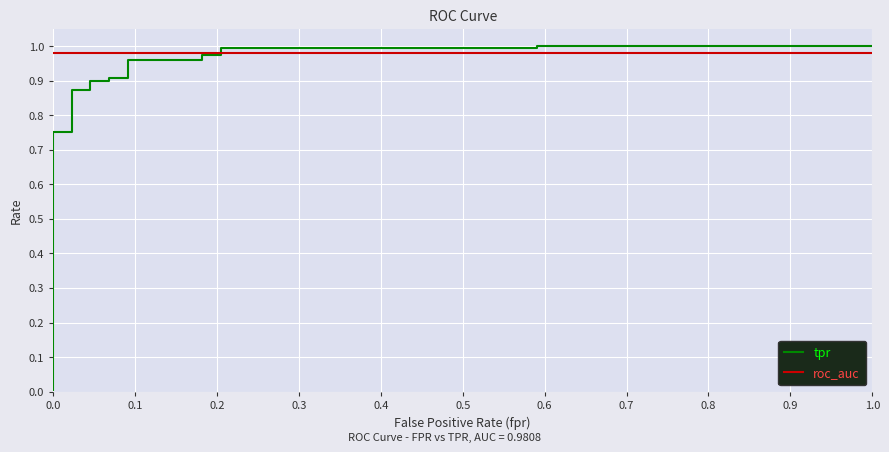

What is the label of the 7th point from the left?

0.5